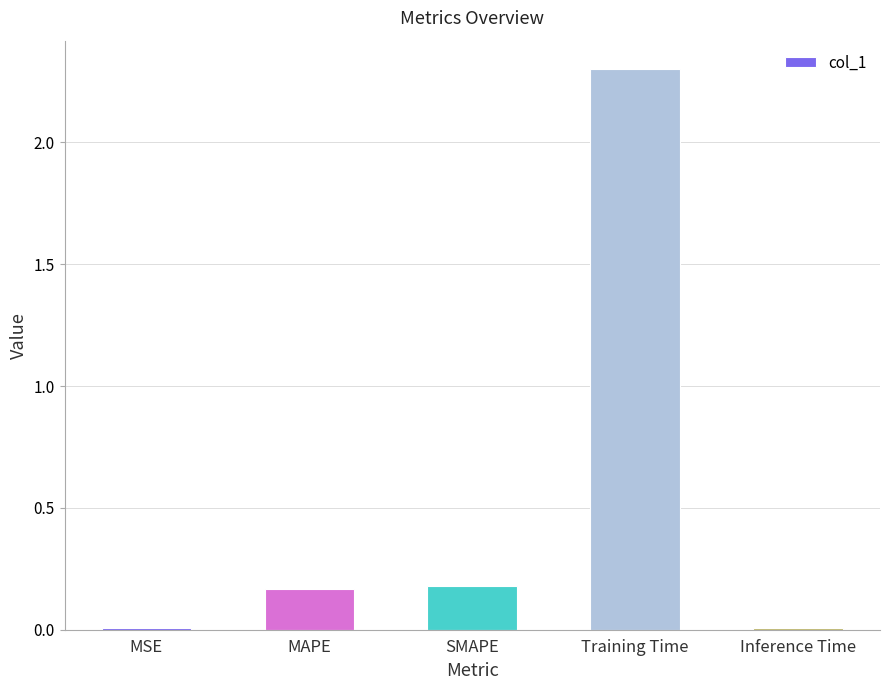

Is it true that the value at MAPE is 0.2?

True